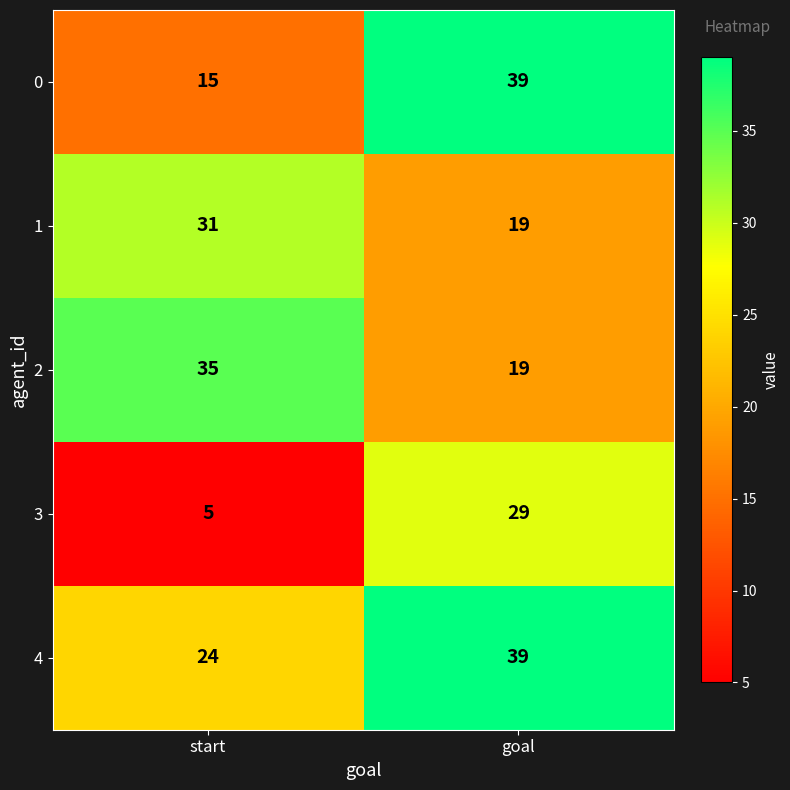

Which category has the lowest value in the 4 series?

start